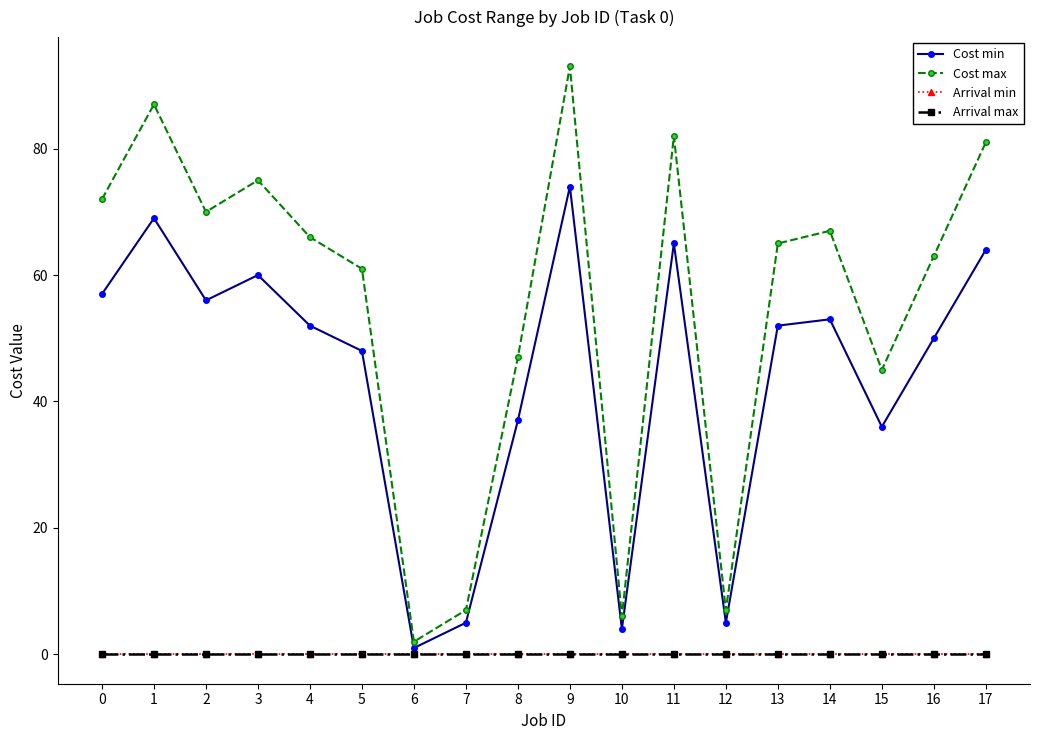

The Arrival min series shows 0 at 8. True or false?

True